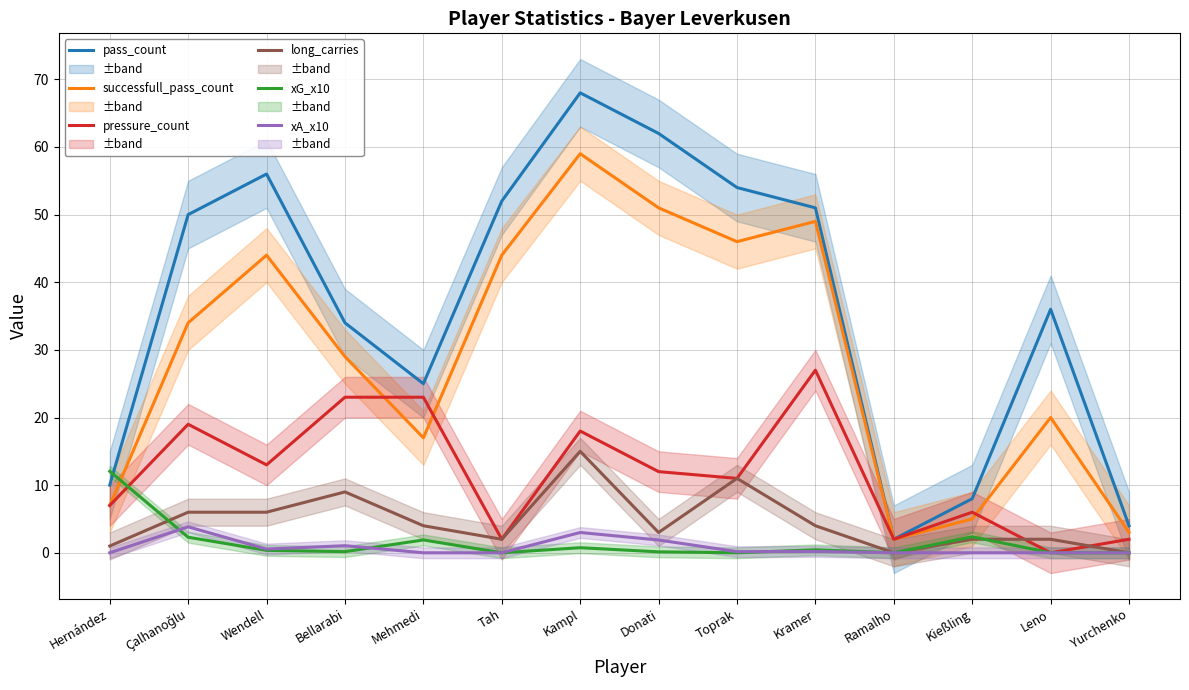

Reading right to left, extract all data points from this chart.

pass_count: Yurchenko=4.0	Leno=36.0	Kießling=8.0	Ramalho=2.0	Kramer=51.0	Toprak=54.0	Donati=62.0	Kampl=68.0	Tah=52.0	Mehmedi=25.0	Bellarabi=34.0	Wendell=56.0	Çalhanoğlu=50.0	Hernández=10.0
successfull_pass_count: Yurchenko=3.0	Leno=20.0	Kießling=5.0	Ramalho=2.0	Kramer=49.0	Toprak=46.0	Donati=51.0	Kampl=59.0	Tah=44.0	Mehmedi=17.0	Bellarabi=29.0	Wendell=44.0	Çalhanoğlu=34.0	Hernández=7.0
pressure_count: Yurchenko=2.0	Leno=0.0	Kießling=6.0	Ramalho=2.0	Kramer=27.0	Toprak=11.0	Donati=12.0	Kampl=18.0	Tah=2.0	Mehmedi=23.0	Bellarabi=23.0	Wendell=13.0	Çalhanoğlu=19.0	Hernández=7.0
long_carries: Yurchenko=0.0	Leno=2.0	Kießling=2.0	Ramalho=0.0	Kramer=4.0	Toprak=11.0	Donati=3.0	Kampl=15.0	Tah=2.0	Mehmedi=4.0	Bellarabi=9.0	Wendell=6.0	Çalhanoğlu=6.0	Hernández=1.0
xG_x10: Yurchenko=0.0	Leno=0.0	Kießling=2.4	Ramalho=0.0	Kramer=0.4	Toprak=0.0	Donati=0.1	Kampl=0.8	Tah=0.0	Mehmedi=1.9	Bellarabi=0.2	Wendell=0.4	Çalhanoğlu=2.3	Hernández=12.1
xA_x10: Yurchenko=0.0	Leno=0.0	Kießling=0.0	Ramalho=0.0	Kramer=0.2	Toprak=0.2	Donati=1.9	Kampl=3.0	Tah=0.0	Mehmedi=0.0	Bellarabi=1.1	Wendell=0.6	Çalhanoğlu=3.8	Hernández=0.0